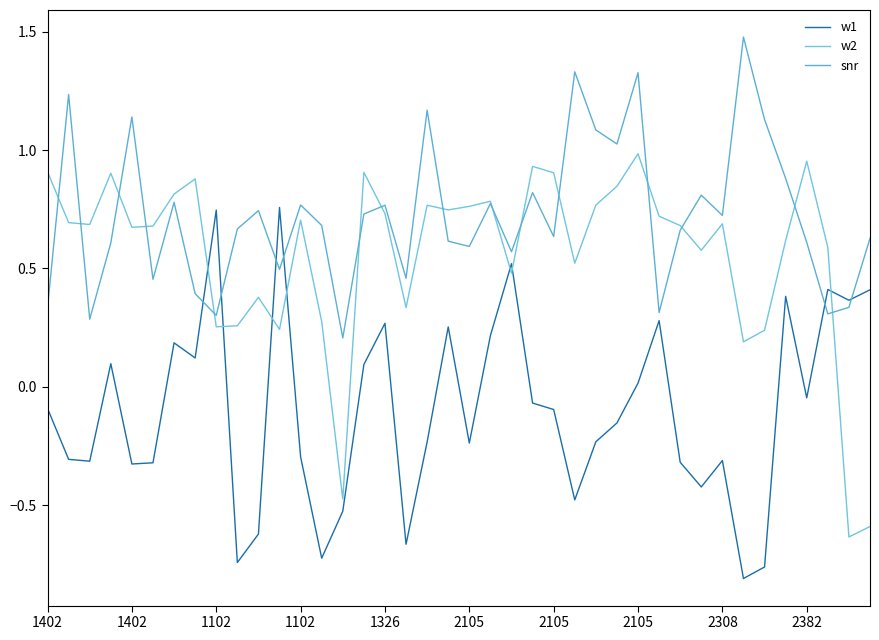

How many lines are shown in the chart?

3